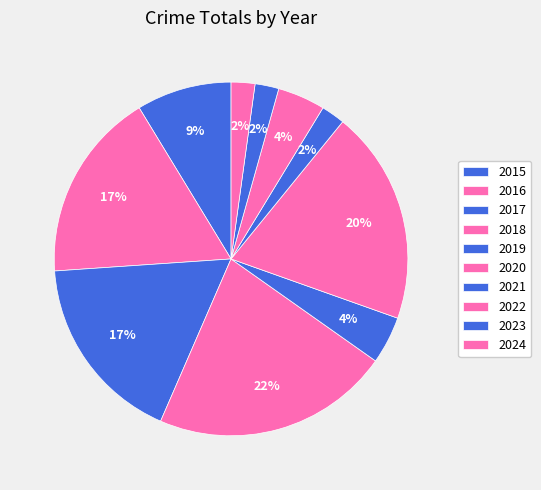

The 2015 slice represents 9% of the pie. True or false?

True